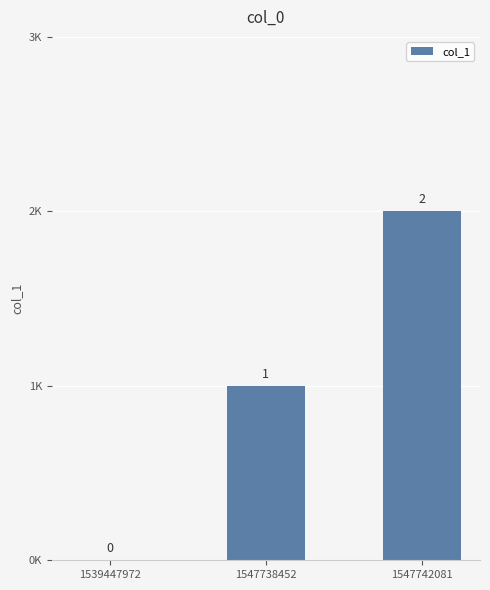

The chart shows a value of 0 at 1539447972. True or false?

True